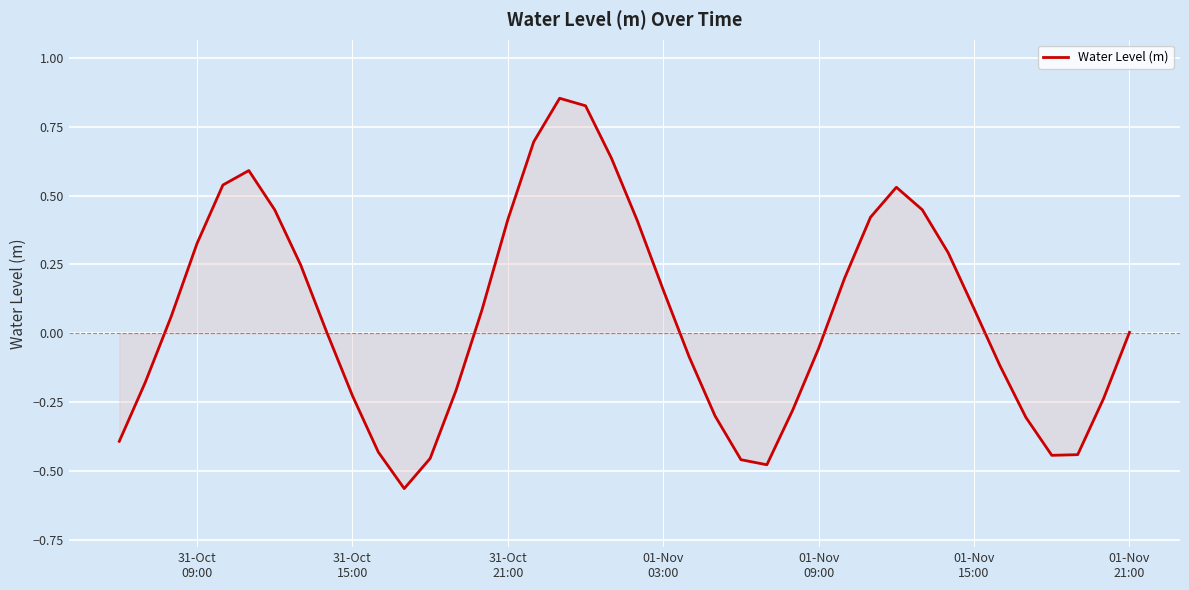

What is the difference between the maximum and minimum values?

1.4